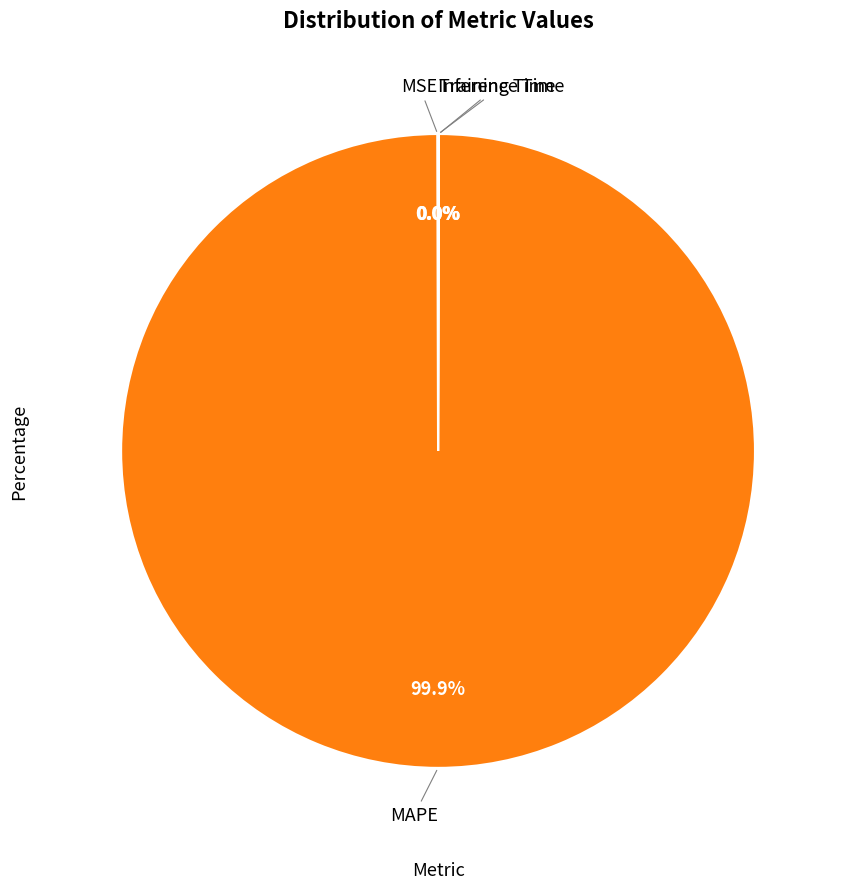

Is there any slice that represents more than half of the pie?

Yes